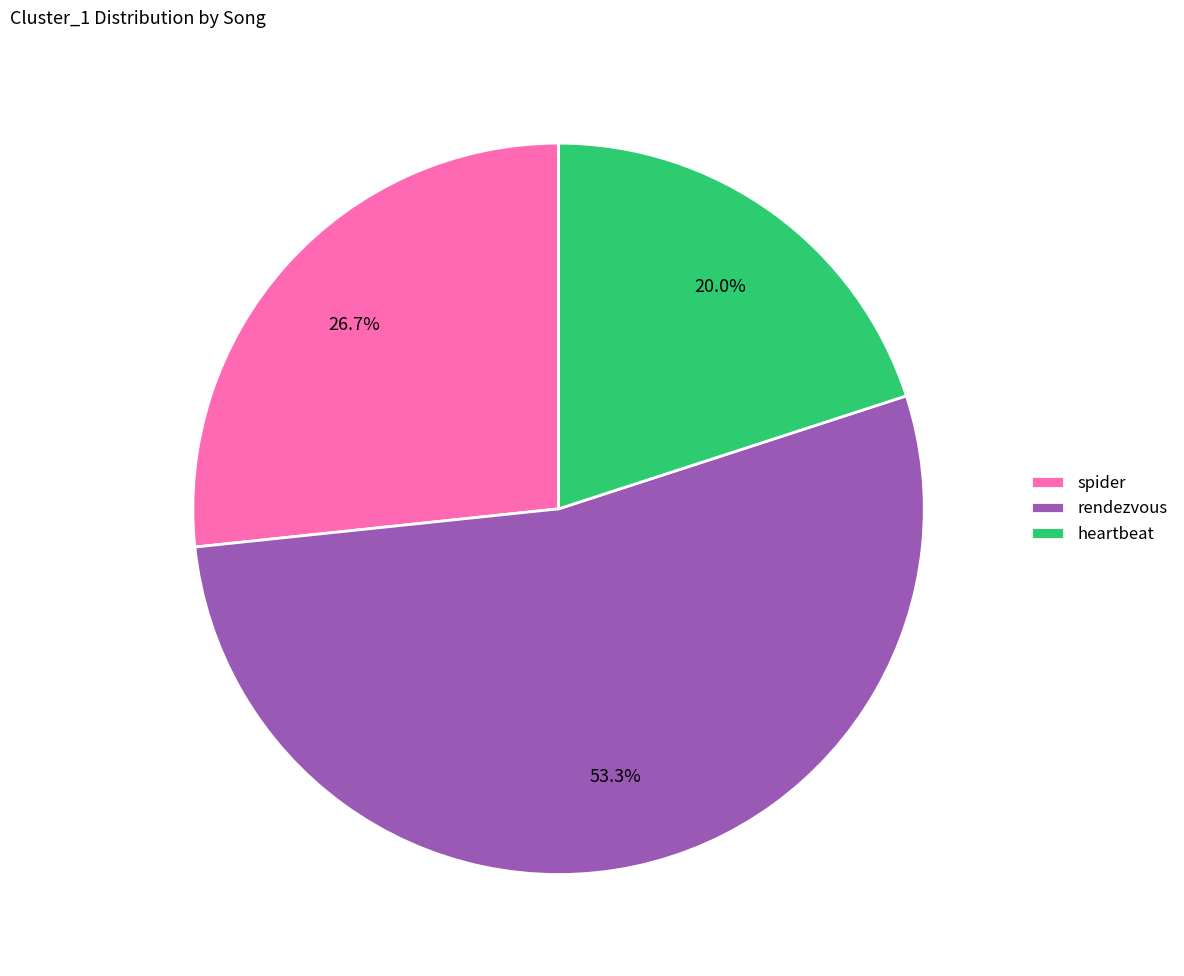

To the nearest percent, what percentage of the pie is rendezvous?

53%